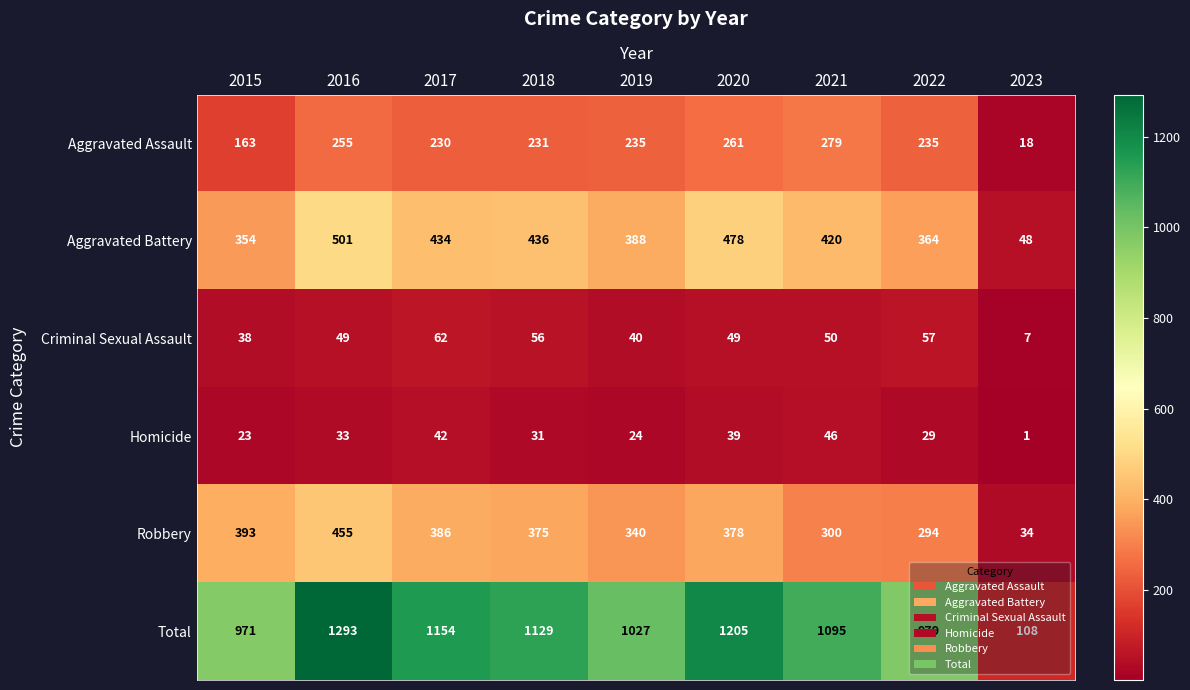

Is it true that Robbery equals 375 at 2018?

True